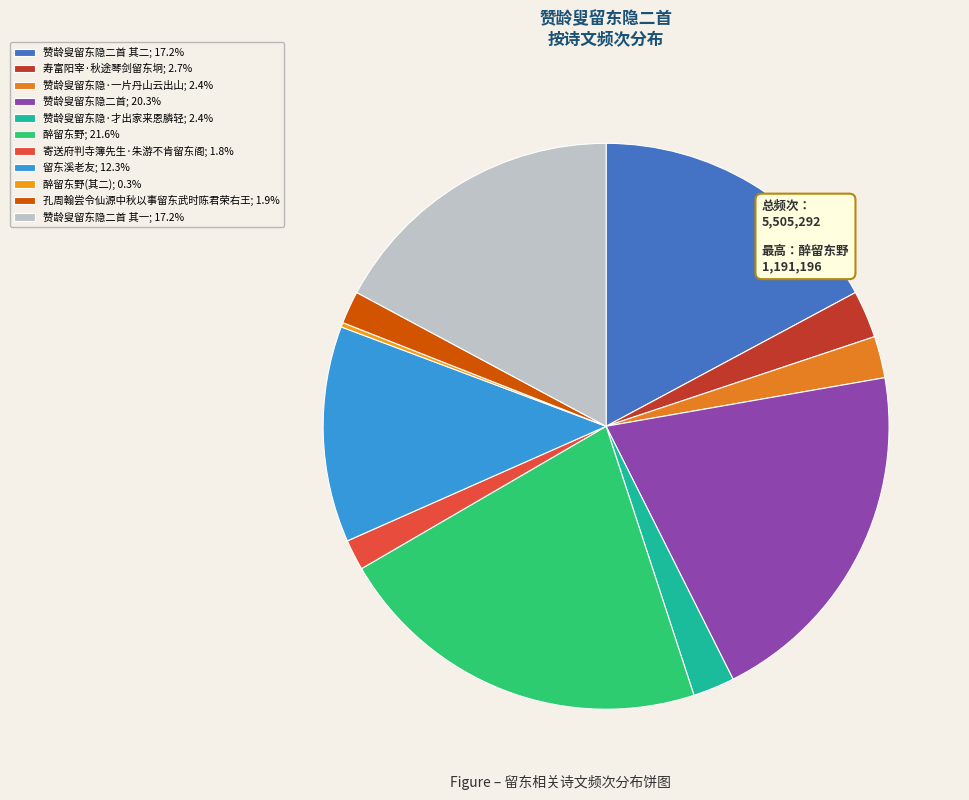

Count the number of slices in the pie.

11